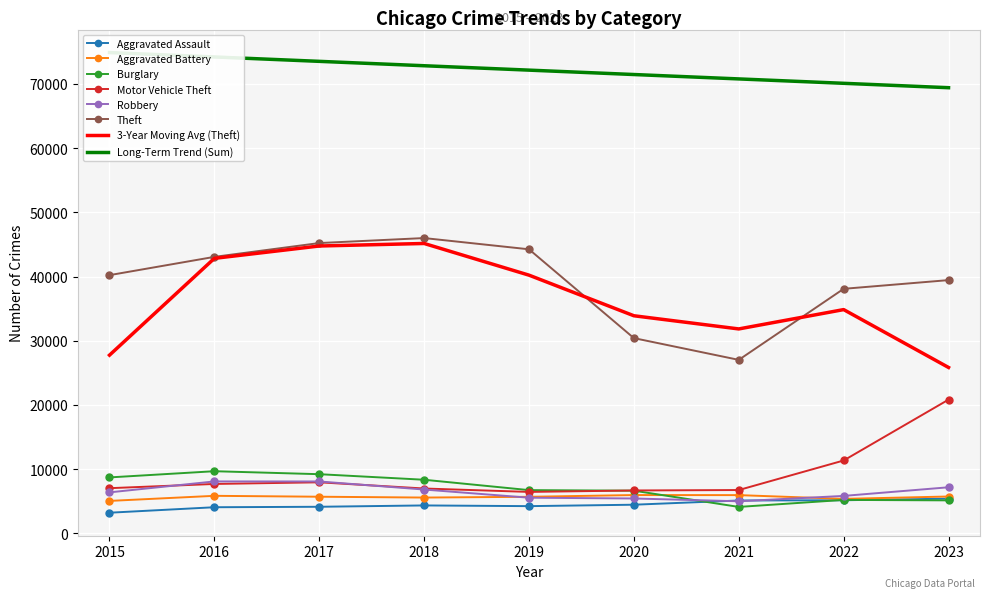

Which series ends up on top after the final intersection of Robbery and Burglary?

Robbery